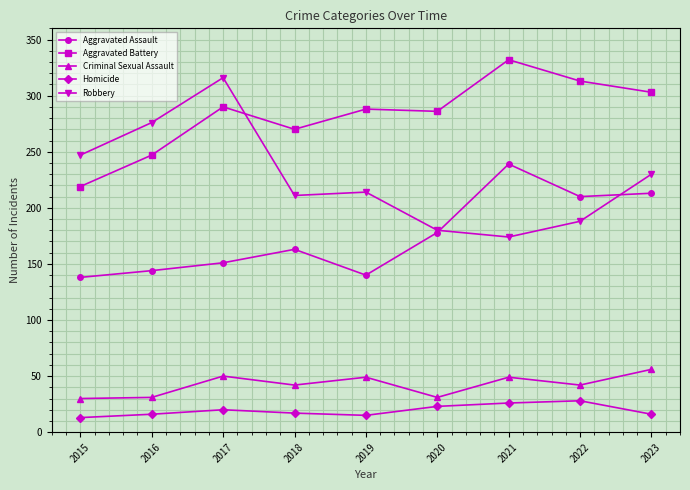

Does the chart have visible grid lines?

Yes